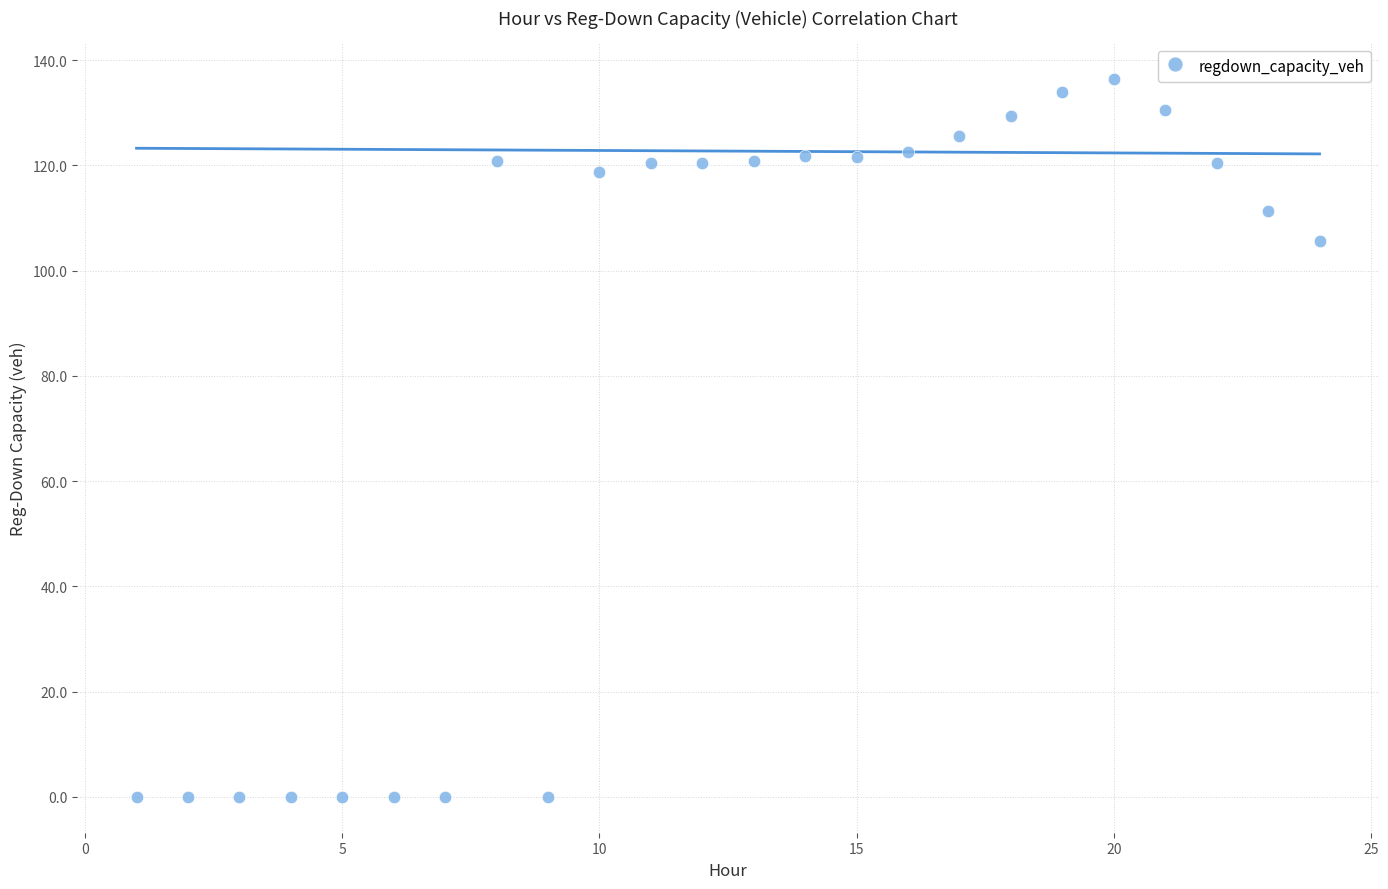

What is the range of X values (max minus min)?

23.0